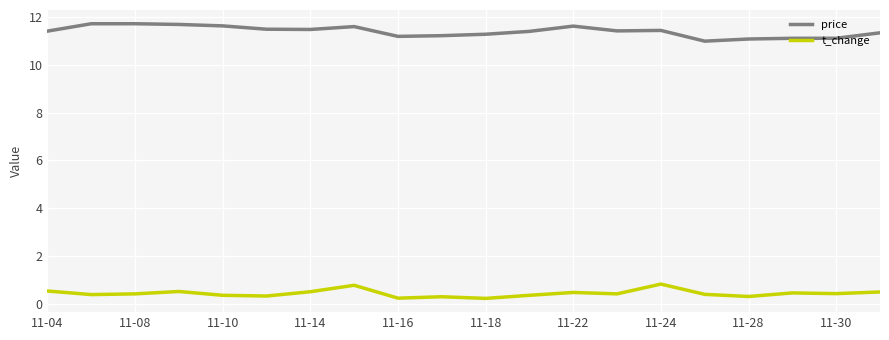

True or false: t_change and price intersect in this chart.

False